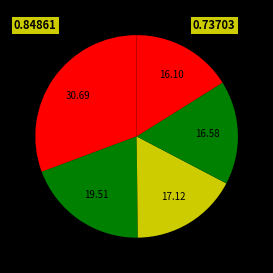

Count the number of slices in the pie.

5